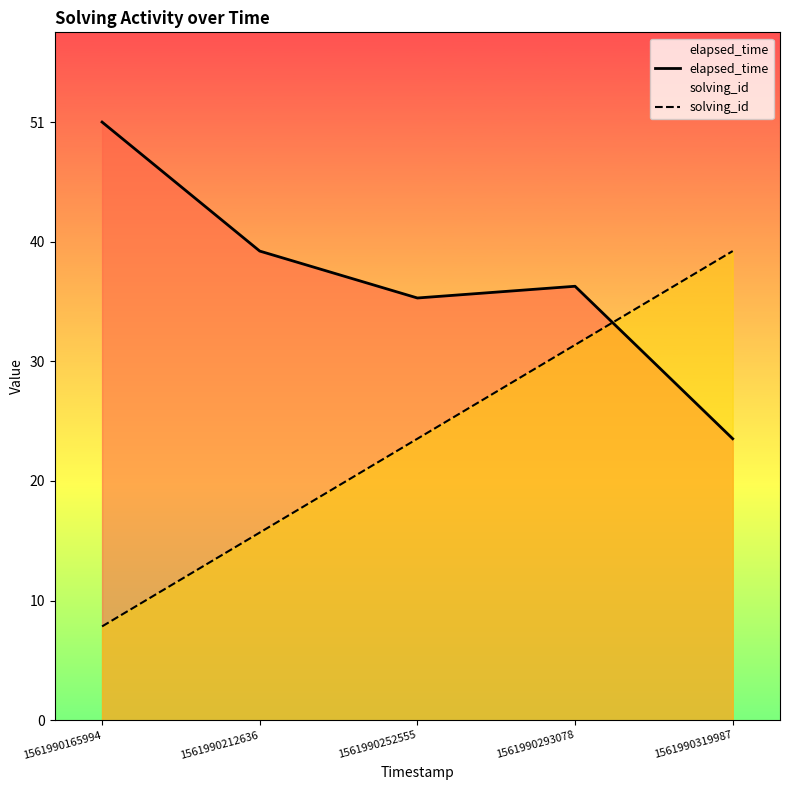

What is the spread (max minus min) of values at 1561990319987?

16